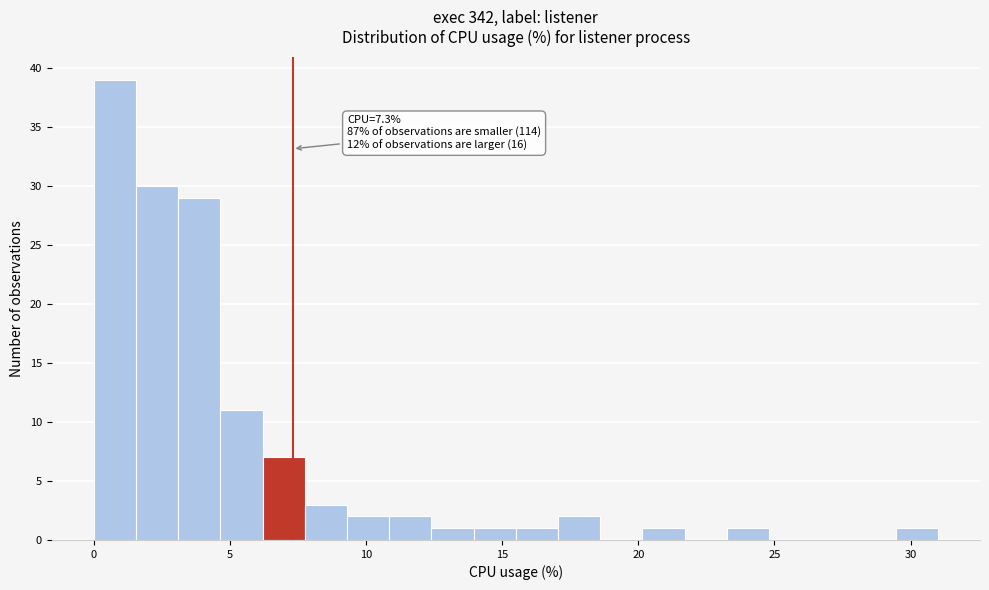

Around what value on the x-axis is the tallest bar? Give the approximate position of its centre, as read against the axis.

1.0